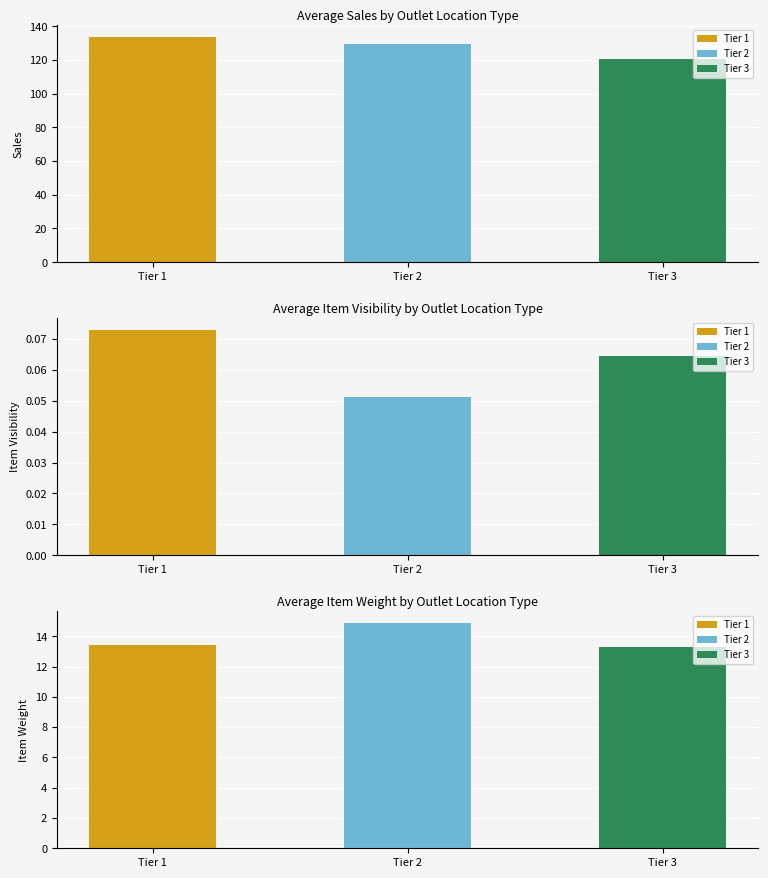

At 31, list the series in order from smallest to largest.

Item Visibility, Item Weight, Sales